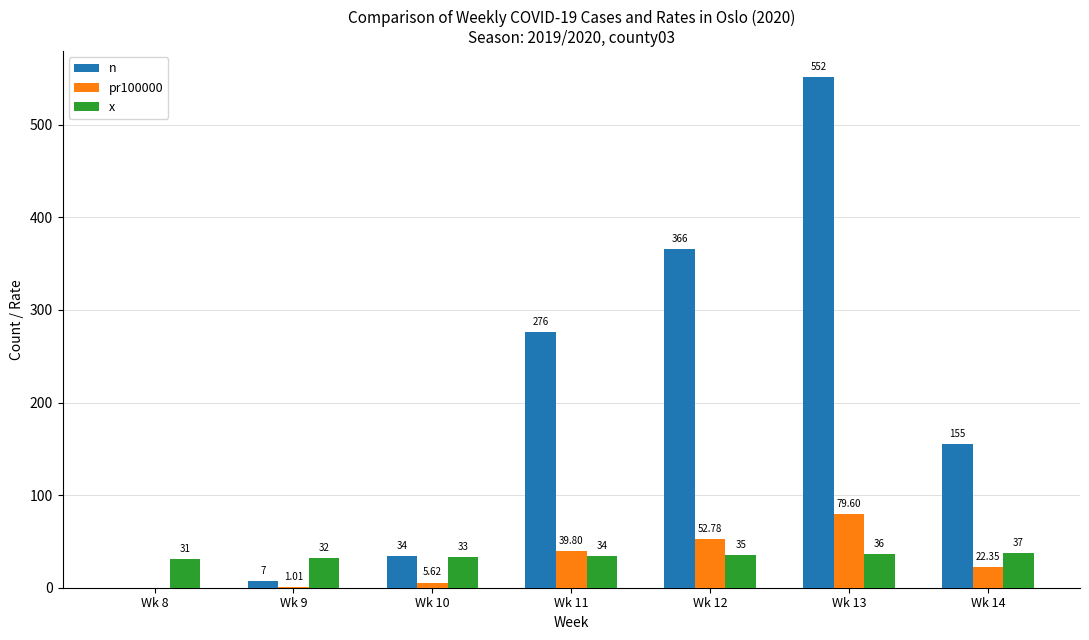

Which series has the largest total across all categories?

n